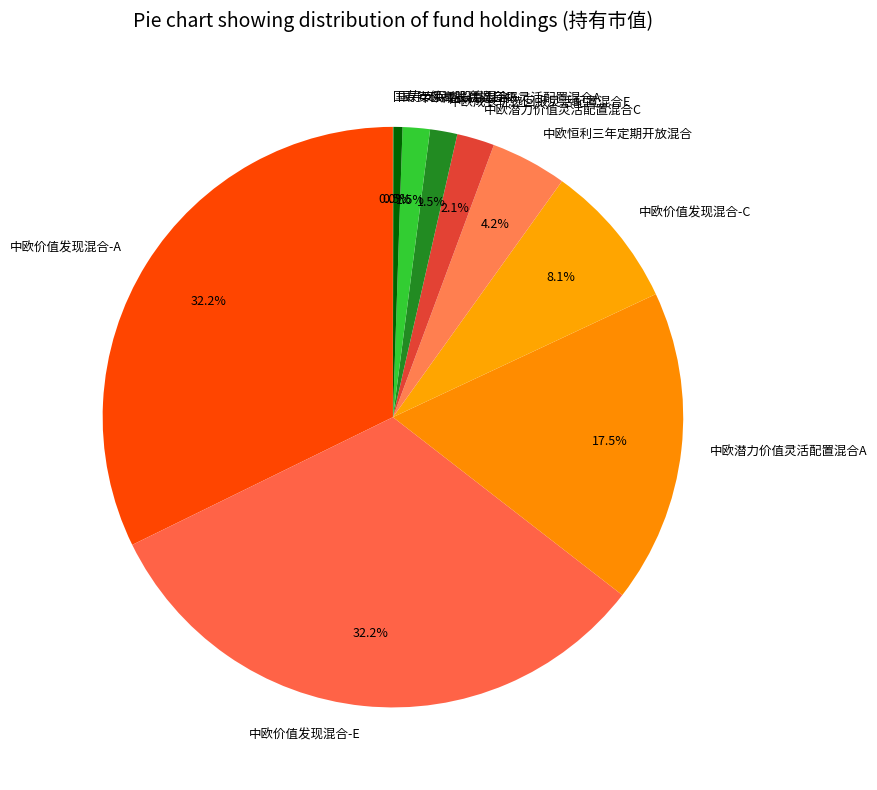

Combined, what portion of the pie is 中欧潜力价值灵活配置混合C and 中欧恒利三年定期开放混合?

6.3%